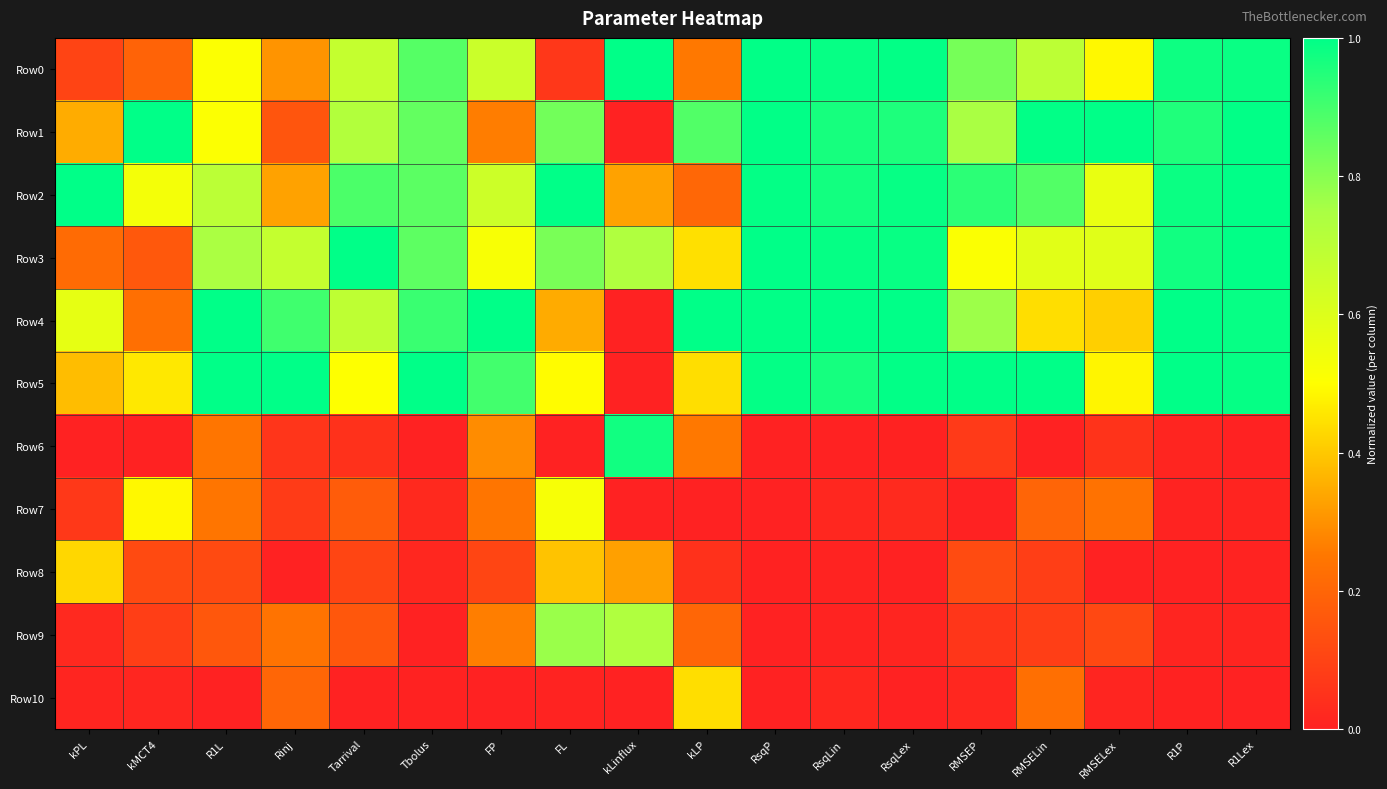

Reading left to right, extract all data points from this chart.

Row0: kPL=0.1	kMCT4=0.2	R1L=0.5	Rinj=0.3	Tarrival=0.7	Tbolus=0.9	FP=0.7	FL=0.1	kLinflux=1.0	kLP=0.3	RsqP=1.0	RsqLin=1.0	RsqLex=1.0	RMSEP=0.8	RMSELin=0.7	RMSELex=0.5	R1P=1.0	R1Lex=1.0
Row1: kPL=0.3	kMCT4=1.0	R1L=0.5	Rinj=0.2	Tarrival=0.7	Tbolus=0.9	FP=0.3	FL=0.8	kLinflux=0.0	kLP=0.9	RsqP=1.0	RsqLin=1.0	RsqLex=1.0	RMSEP=0.7	RMSELin=1.0	RMSELex=1.0	R1P=1.0	R1Lex=1.0
Row2: kPL=1.0	kMCT4=0.5	R1L=0.7	Rinj=0.3	Tarrival=0.9	Tbolus=0.9	FP=0.6	FL=1.0	kLinflux=0.3	kLP=0.2	RsqP=1.0	RsqLin=1.0	RsqLex=1.0	RMSEP=0.9	RMSELin=0.9	RMSELex=0.6	R1P=1.0	R1Lex=1.0
Row3: kPL=0.2	kMCT4=0.2	R1L=0.7	Rinj=0.7	Tarrival=1.0	Tbolus=0.9	FP=0.5	FL=0.8	kLinflux=0.7	kLP=0.4	RsqP=1.0	RsqLin=1.0	RsqLex=1.0	RMSEP=0.5	RMSELin=0.6	RMSELex=0.6	R1P=1.0	R1Lex=1.0
Row4: kPL=0.6	kMCT4=0.2	R1L=1.0	Rinj=0.9	Tarrival=0.7	Tbolus=0.9	FP=1.0	FL=0.3	kLinflux=0.0	kLP=1.0	RsqP=1.0	RsqLin=1.0	RsqLex=1.0	RMSEP=0.8	RMSELin=0.4	RMSELex=0.4	R1P=1.0	R1Lex=1.0
Row5: kPL=0.4	kMCT4=0.5	R1L=1.0	Rinj=1.0	Tarrival=0.5	Tbolus=1.0	FP=0.9	FL=0.5	kLinflux=0.0	kLP=0.4	RsqP=1.0	RsqLin=1.0	RsqLex=1.0	RMSEP=1.0	RMSELin=1.0	RMSELex=0.5	R1P=1.0	R1Lex=1.0
Row6: kPL=0.0	kMCT4=0.0	R1L=0.2	Rinj=0.1	Tarrival=0.0	Tbolus=0.0	FP=0.3	FL=0.0	kLinflux=1.0	kLP=0.3	RsqP=0.0	RsqLin=0.0	RsqLex=0.0	RMSEP=0.1	RMSELin=0.0	RMSELex=0.1	R1P=0.0	R1Lex=0.0
Row7: kPL=0.1	kMCT4=0.5	R1L=0.2	Rinj=0.1	Tarrival=0.2	Tbolus=0.0	FP=0.2	FL=0.5	kLinflux=0.0	kLP=0.0	RsqP=0.0	RsqLin=0.0	RsqLex=0.0	RMSEP=0.0	RMSELin=0.2	RMSELex=0.2	R1P=0.0	R1Lex=0.0
Row8: kPL=0.4	kMCT4=0.1	R1L=0.1	Rinj=0.0	Tarrival=0.1	Tbolus=0.0	FP=0.1	FL=0.4	kLinflux=0.3	kLP=0.0	RsqP=0.0	RsqLin=0.0	RsqLex=0.0	RMSEP=0.1	RMSELin=0.1	RMSELex=0.0	R1P=0.0	R1Lex=0.0
Row9: kPL=0.0	kMCT4=0.1	R1L=0.2	Rinj=0.2	Tarrival=0.2	Tbolus=0.0	FP=0.3	FL=0.8	kLinflux=0.7	kLP=0.2	RsqP=0.0	RsqLin=0.0	RsqLex=0.0	RMSEP=0.1	RMSELin=0.1	RMSELex=0.1	R1P=0.0	R1Lex=0.0
Row10: kPL=0.0	kMCT4=0.0	R1L=0.0	Rinj=0.2	Tarrival=0.0	Tbolus=0.0	FP=0.0	FL=0.0	kLinflux=0.0	kLP=0.4	RsqP=0.0	RsqLin=0.0	RsqLex=0.0	RMSEP=0.0	RMSELin=0.2	RMSELex=0.0	R1P=0.0	R1Lex=0.0